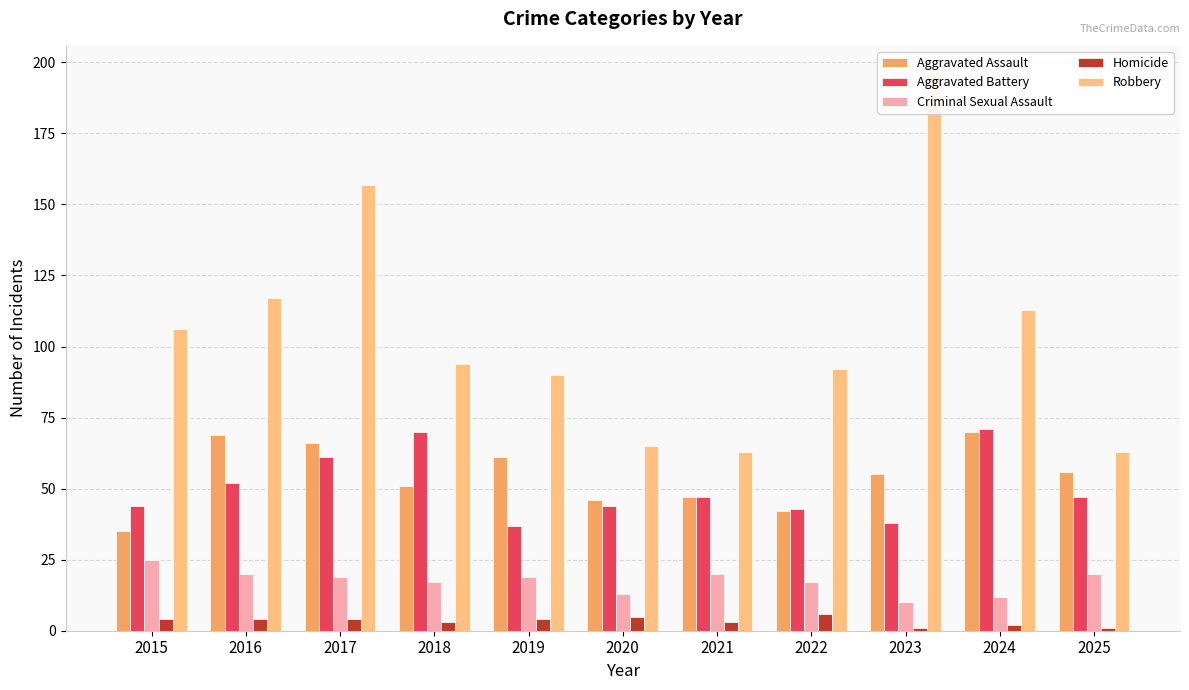

Which series changed the most between 2015 and 2019?

Aggravated Assault